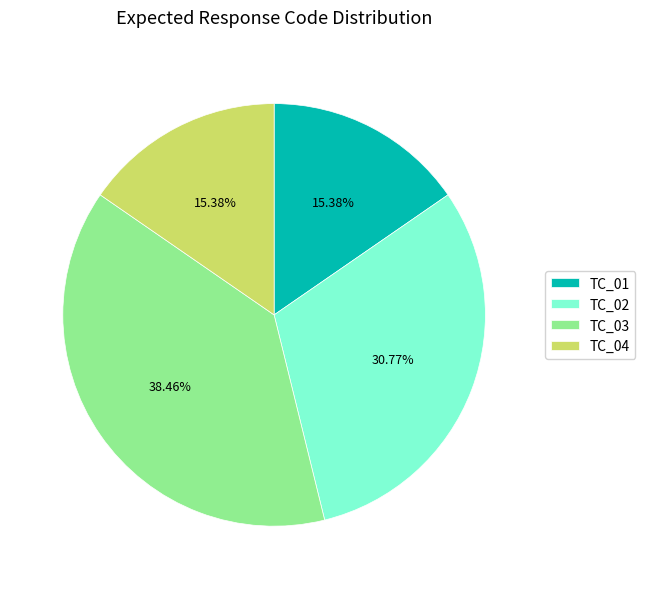

To the nearest percent, what portion does TC_04 represent?

15%